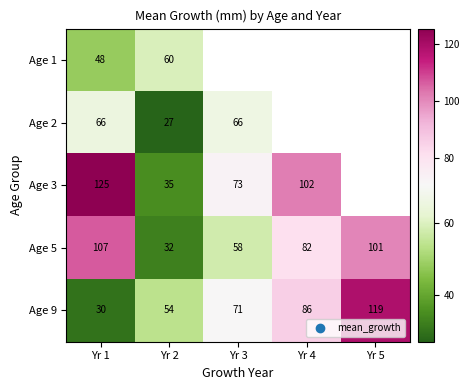

How many data points does each series have?

5